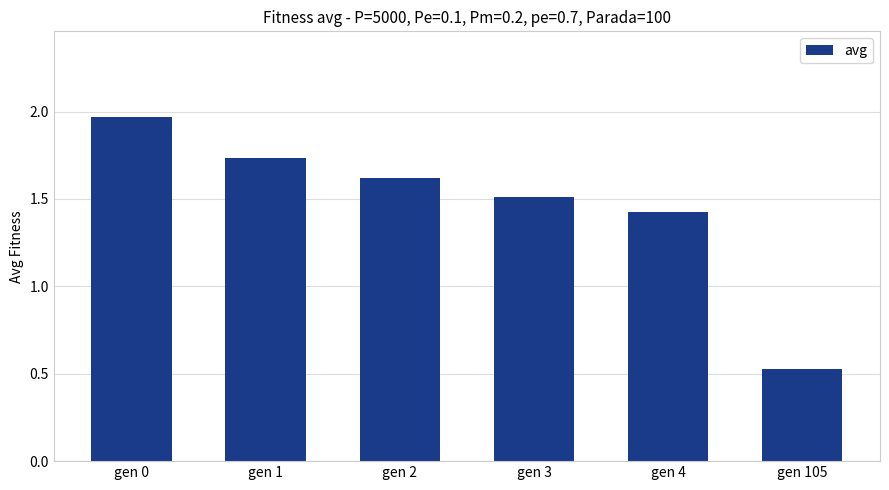

What is the difference between the maximum and minimum values?

1.4